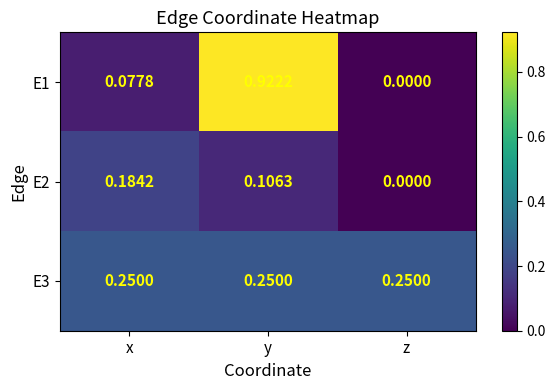

Is the value of E1 at y greater than the value of E3 at z?

Yes